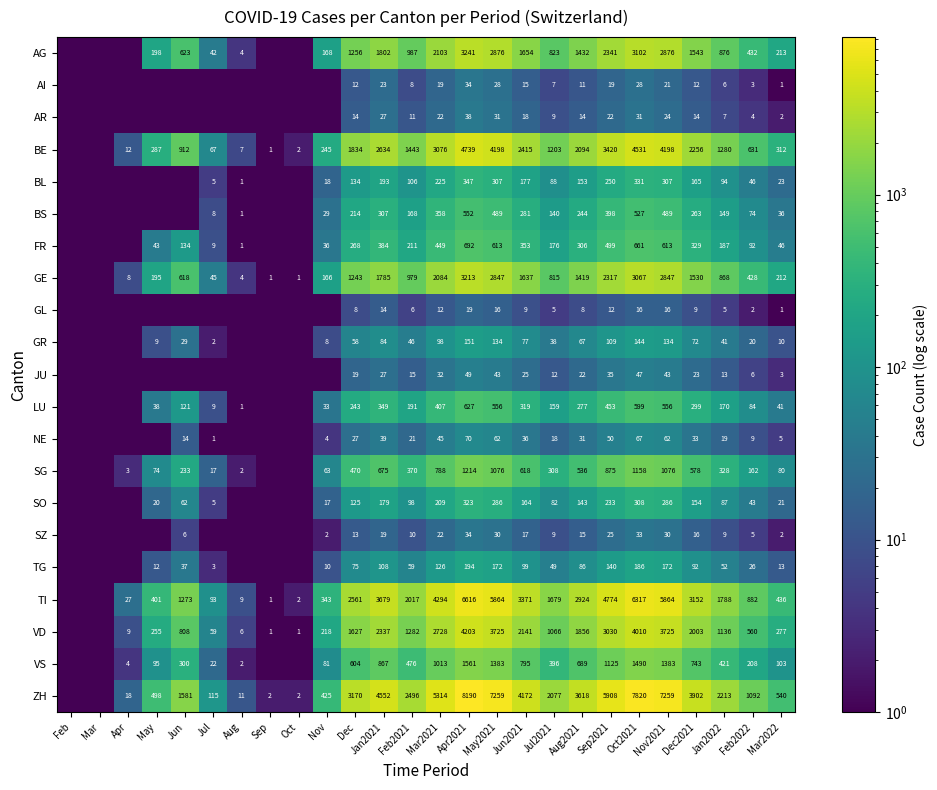

What is the total value across all series at Oct2021?

34473.0